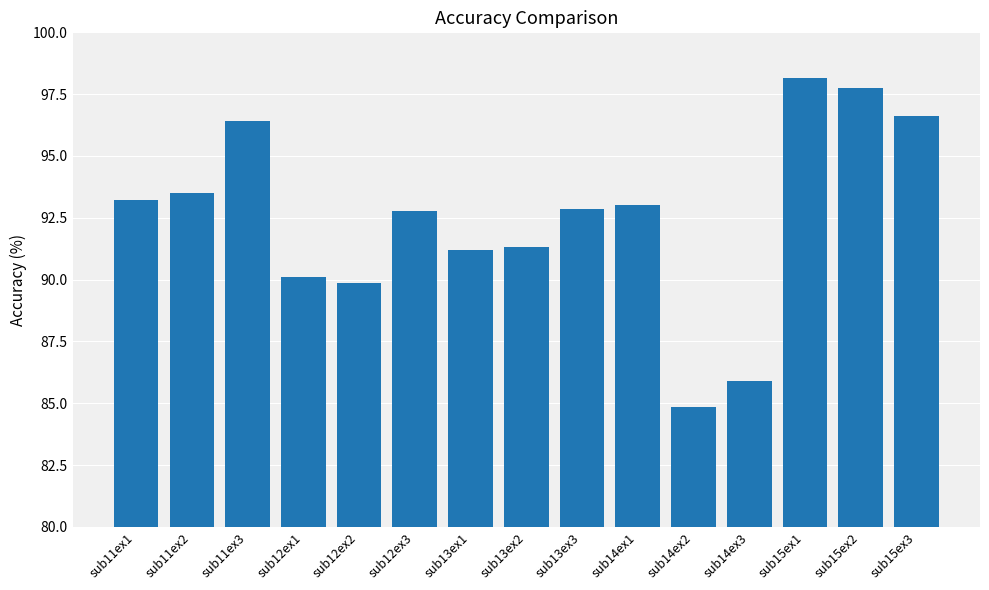

At which category does the chart reach its peak across all series?

sub15ex1